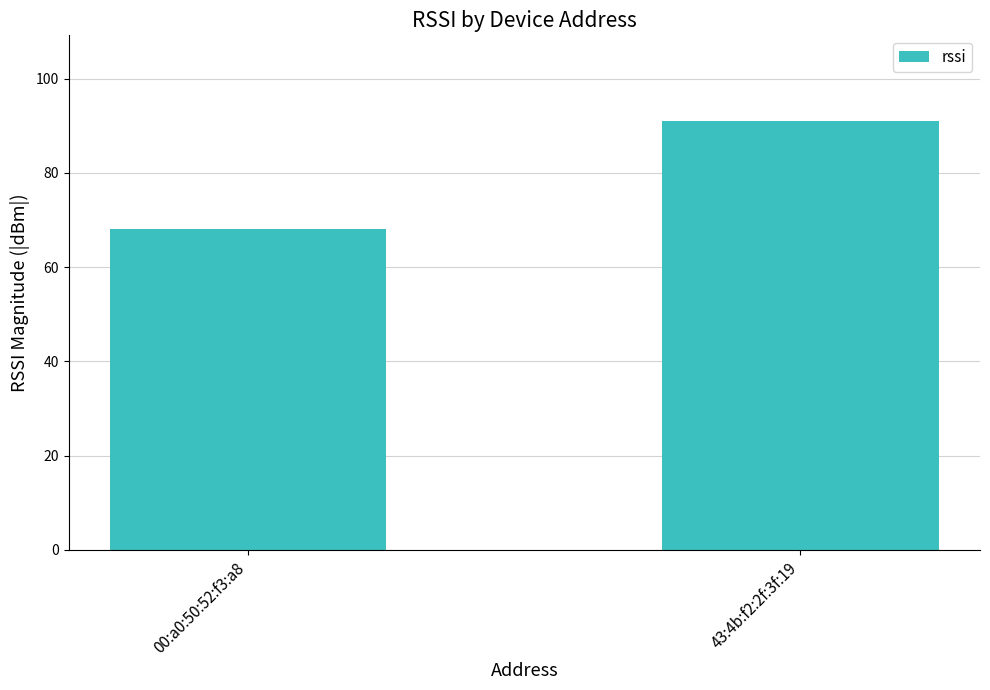

At which label is the value closest to 79?

00:a0:50:52:f3:a8